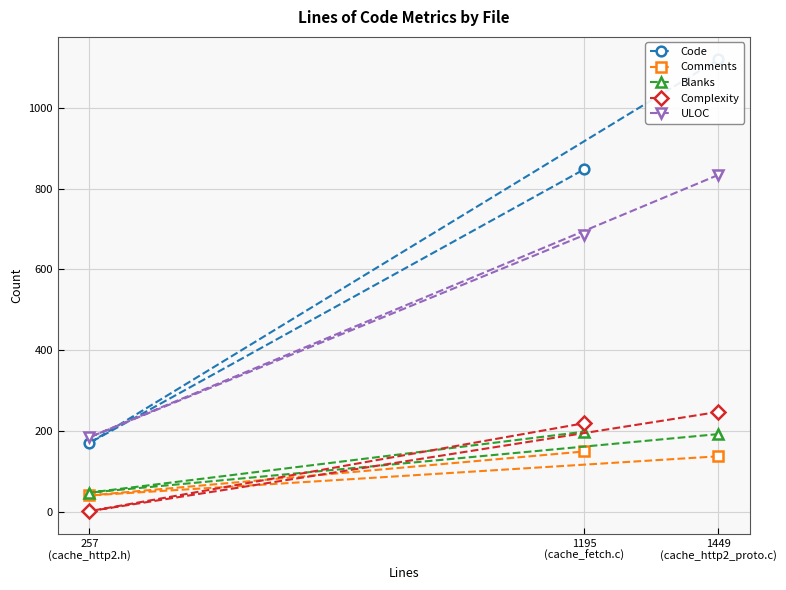

List the series in order of their peak value, lowest first.

Comments, Blanks, Complexity, ULOC, Code